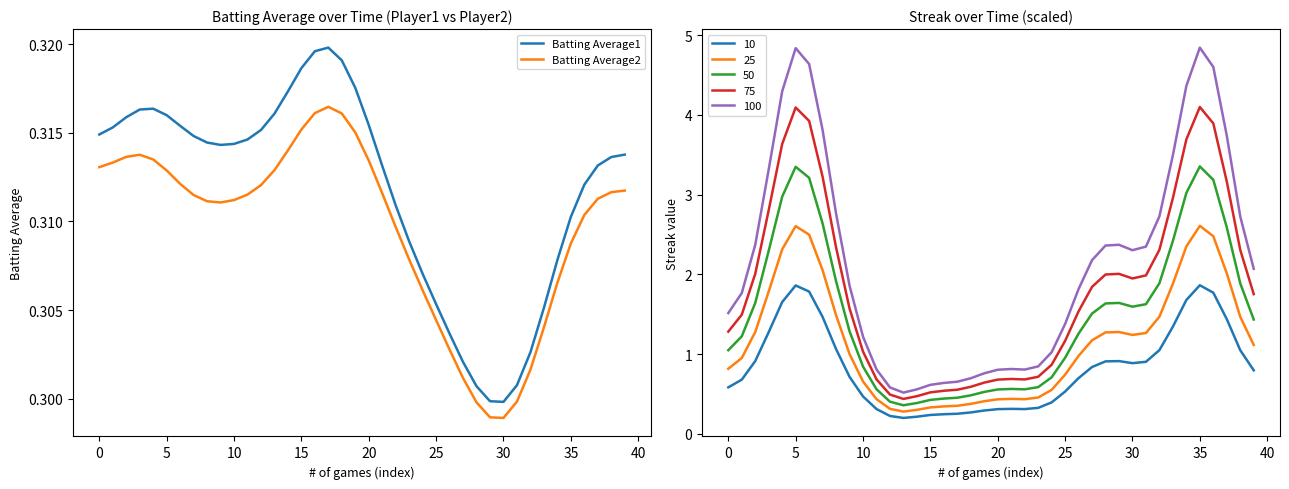

List the series in order of their overall mean, lowest first.

Batting Average2, Batting Average1